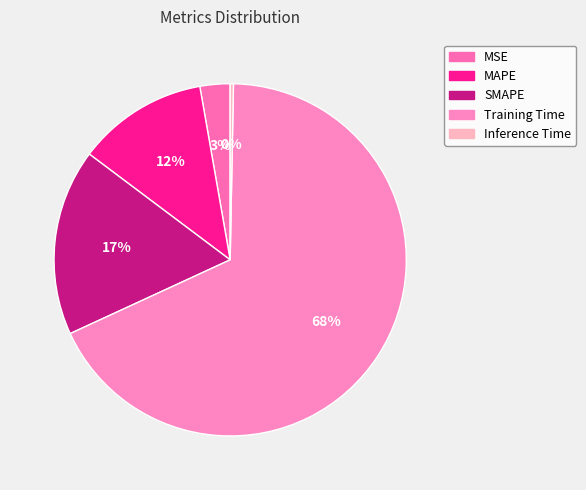

Do SMAPE and MSE together represent more than half of the pie?

No